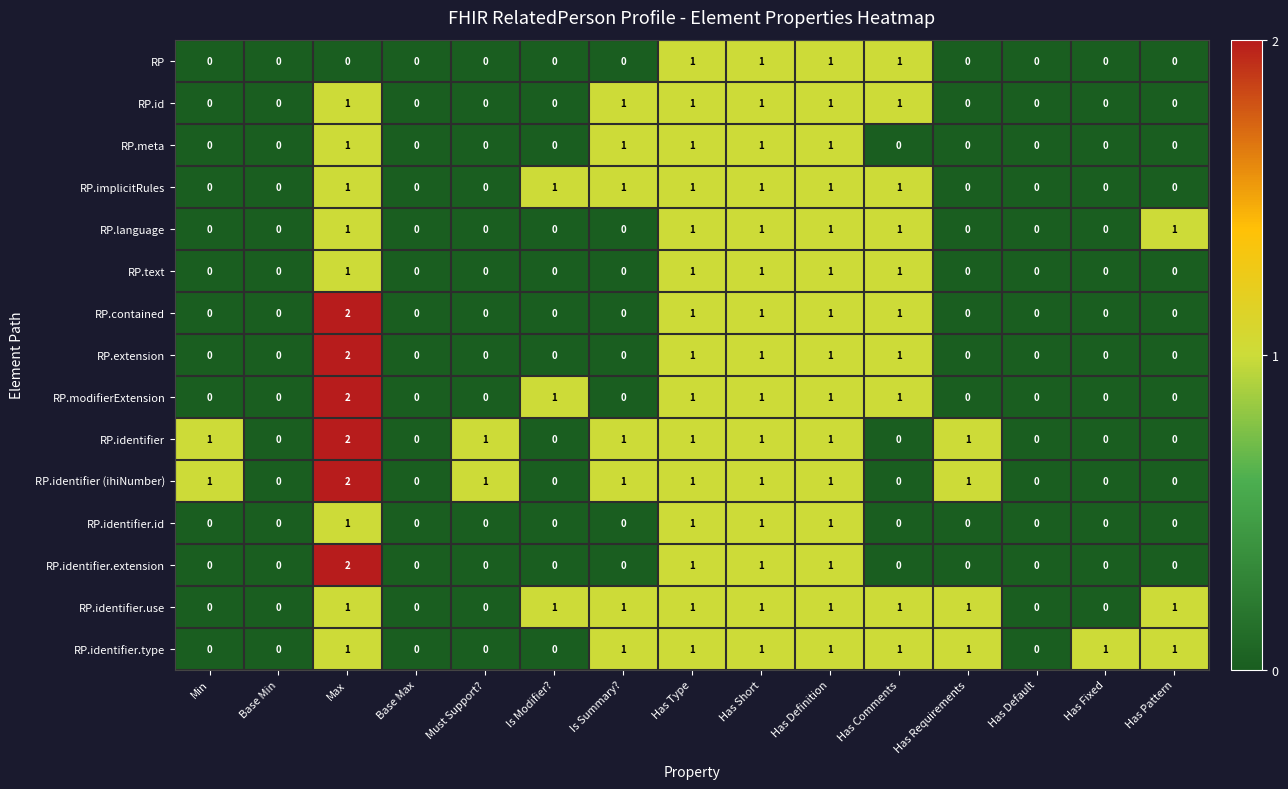

Which category has the highest value in the RP.identifier.extension series?

Max